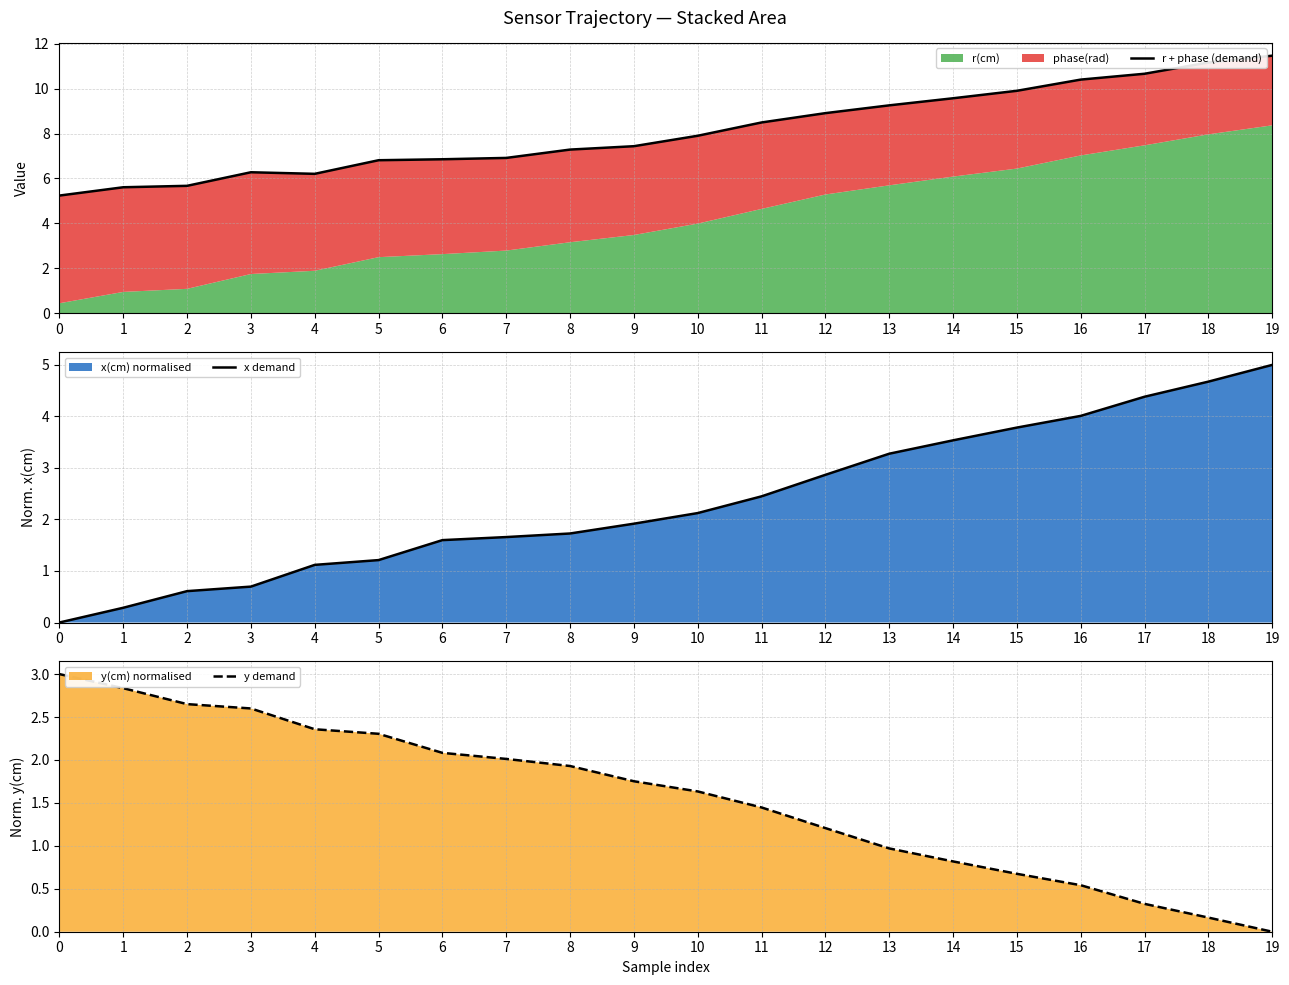

Which series changed the most between 14 and 16?

r + phase (demand)